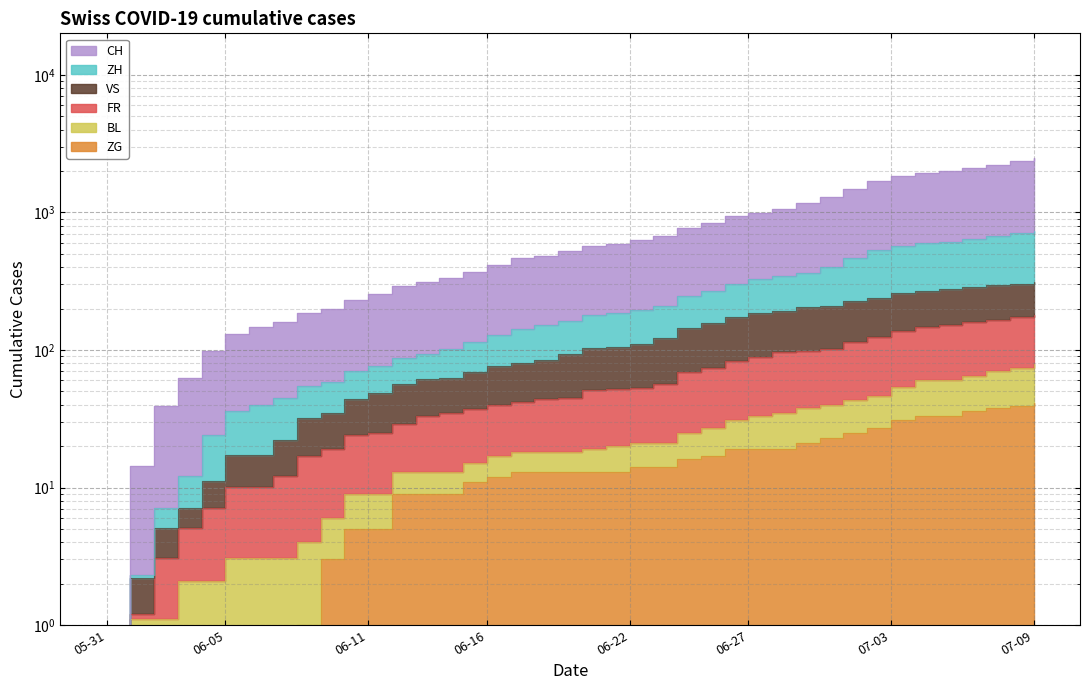

What is the label of the 17th point from the right?

2020-06-23